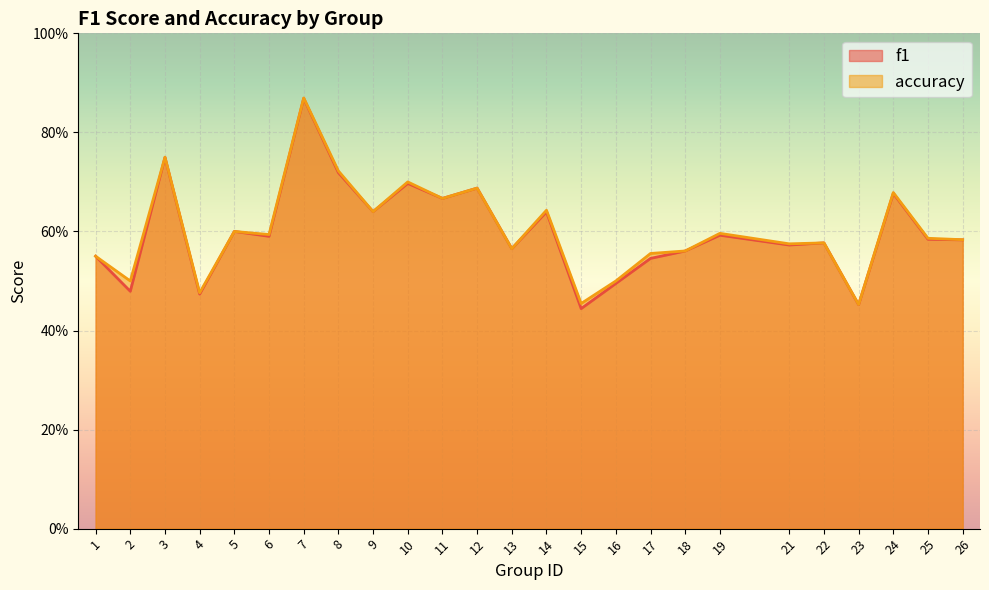

What is the value of the f1 point at the 19th from the left?

0.6